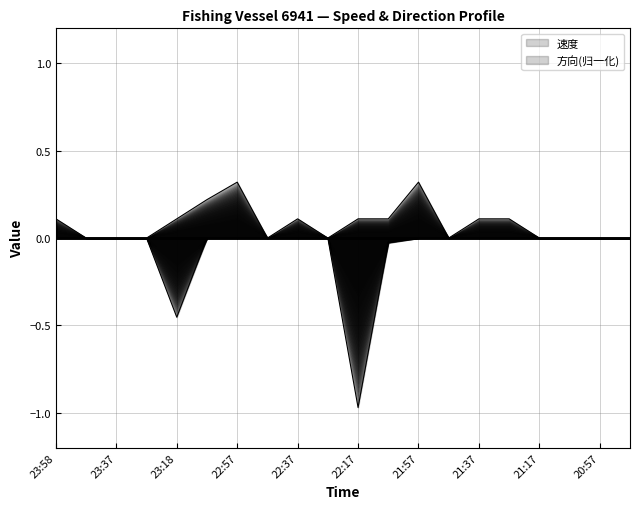

What is the minimum value shown in the chart?

-1.0